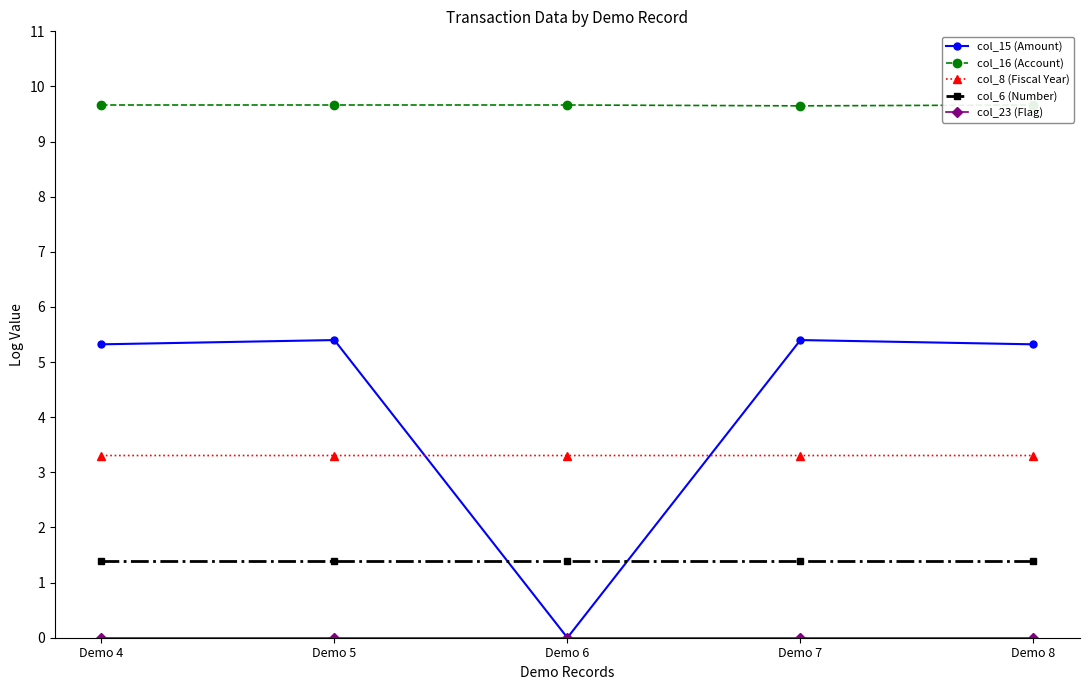

Which category has the lowest value in the col_15 (Amount) series?

Demo 6